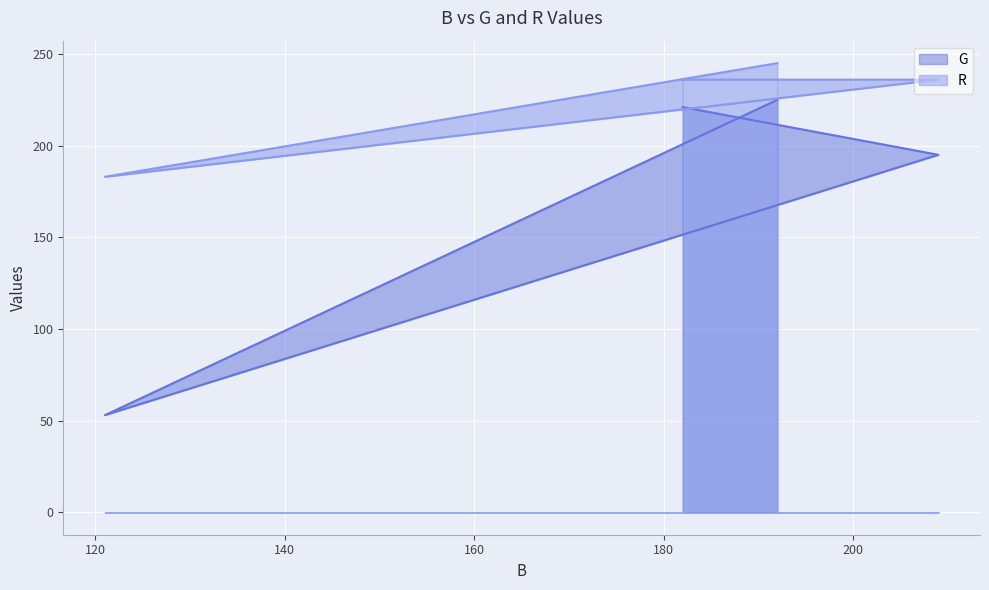

Between 192 and 182, which is larger?

192